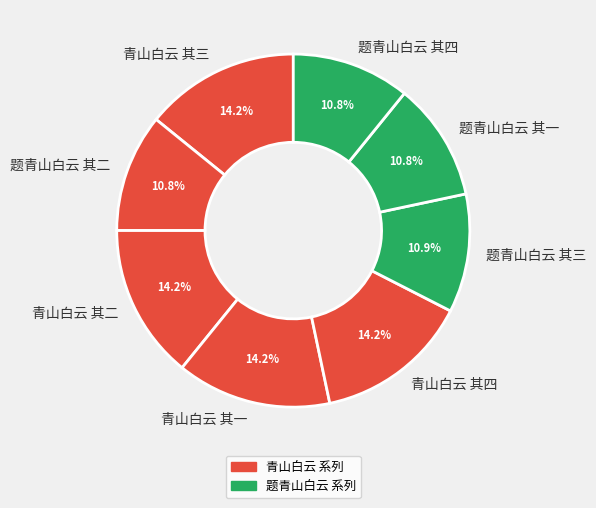

To the nearest percent, what portion does 题青山白云 其一 represent?

11%